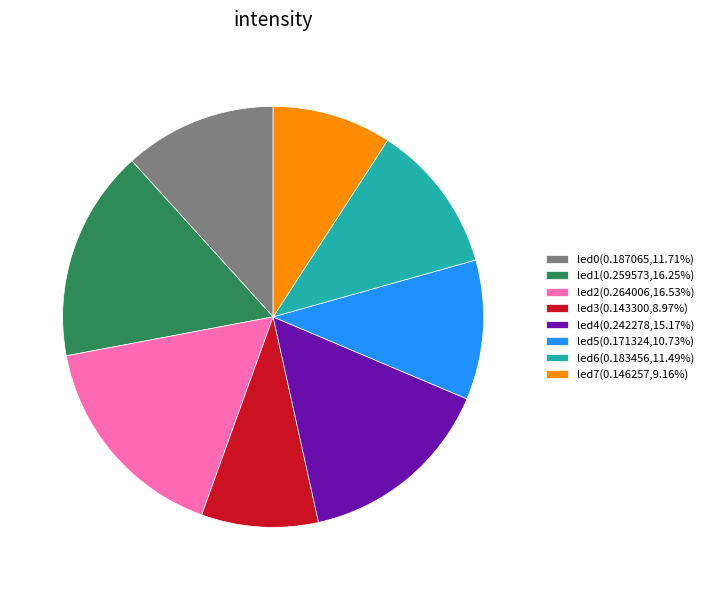

Is led5 the majority of the pie?

No